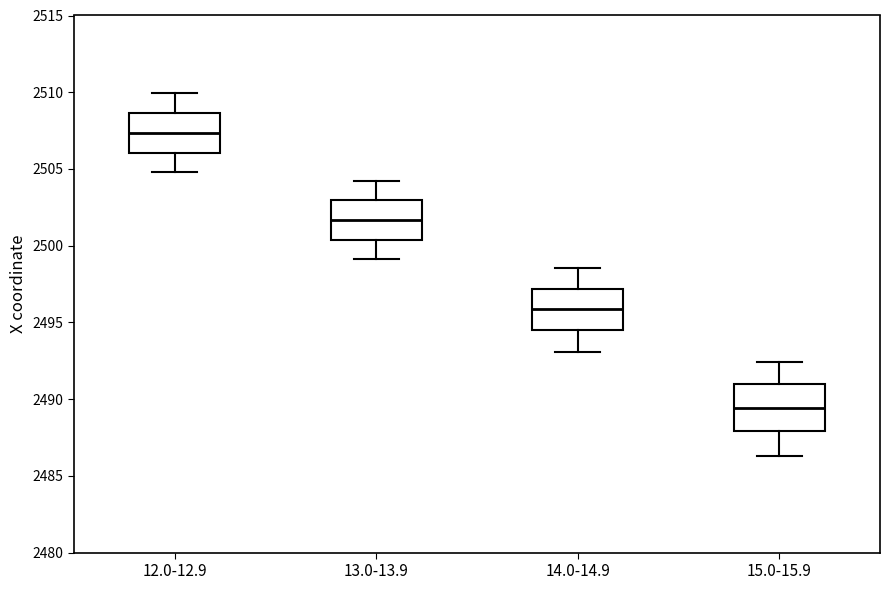

Reading left to right, transcribe this box plot: for each box, give where its median line is, the range the box spans, and where its two whiskers end, as read against the y-axis. The values are not printed on the chart, so give them approximately, as read against the axis.

12.0-12.9: median 2507.5, box 2506.0 to 2508.5, whiskers 2505.0 to 2510.0
13.0-13.9: median 2501.5, box 2500.5 to 2503.0, whiskers 2499.0 to 2504.0
14.0-14.9: median 2496.0, box 2494.5 to 2497.0, whiskers 2493.0 to 2498.5
15.0-15.9: median 2489.5, box 2488.0 to 2491.0, whiskers 2486.5 to 2492.5